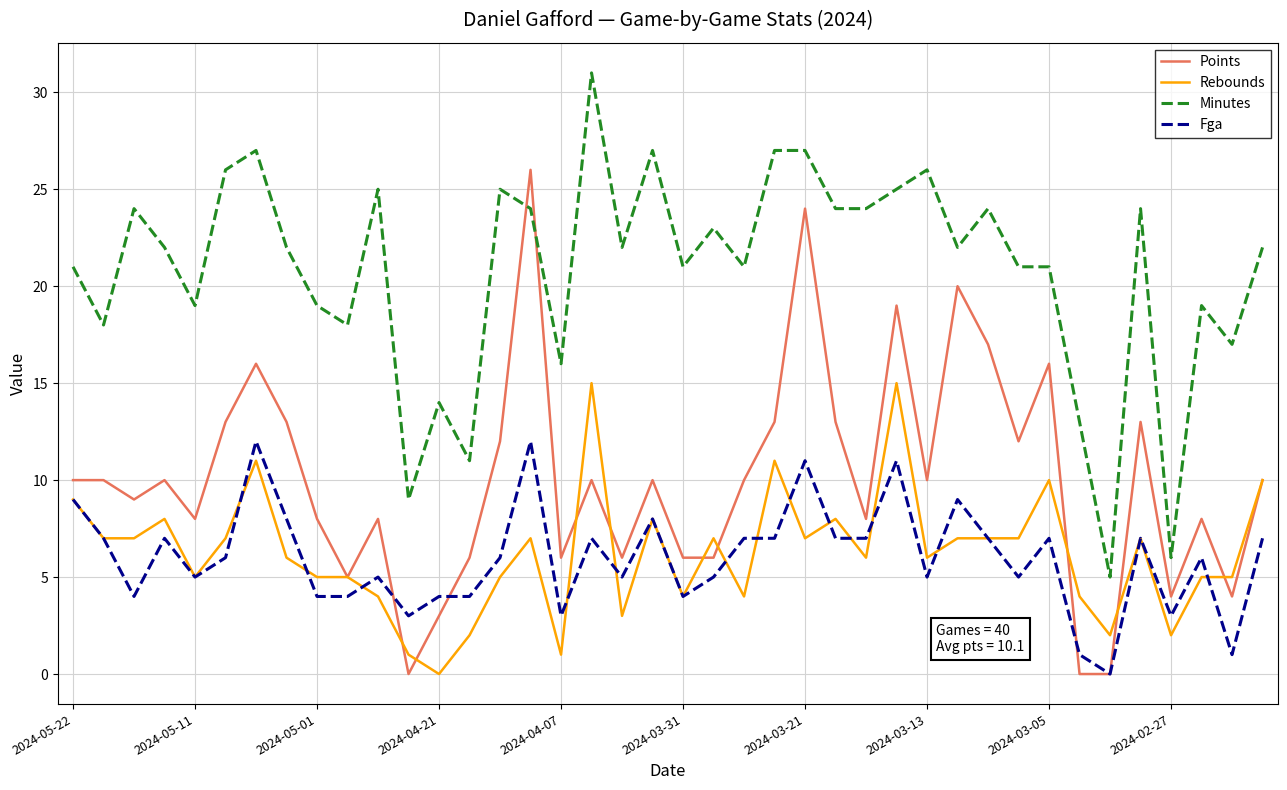

Does the chart display data point markers on the line(s)?

No